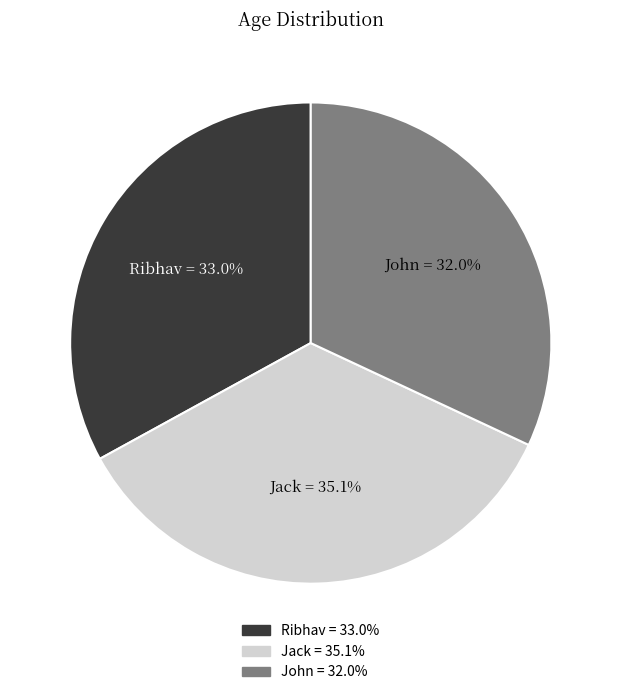

Does Ribhav account for over 50% of the chart?

No